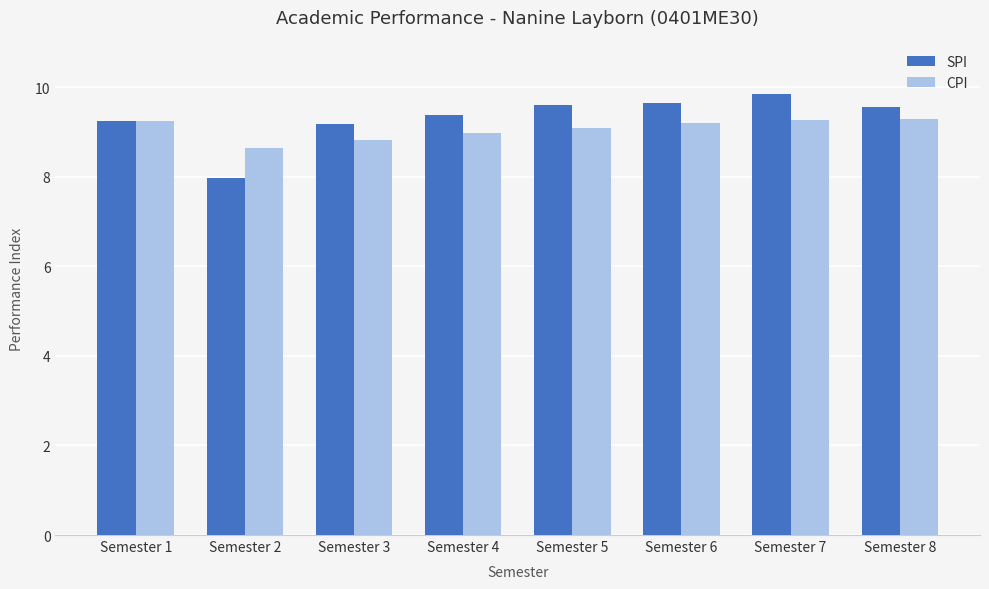

Where does the CPI series first go above 9?

Semester 1